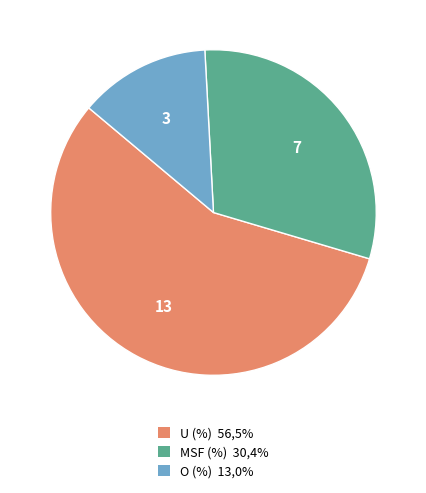

The MSF (%) slice represents 30% of the pie. True or false?

True